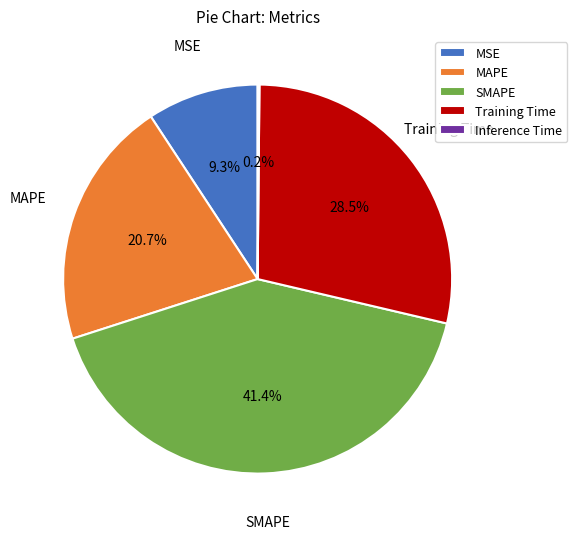

Do MAPE and SMAPE together represent more than half of the pie?

Yes